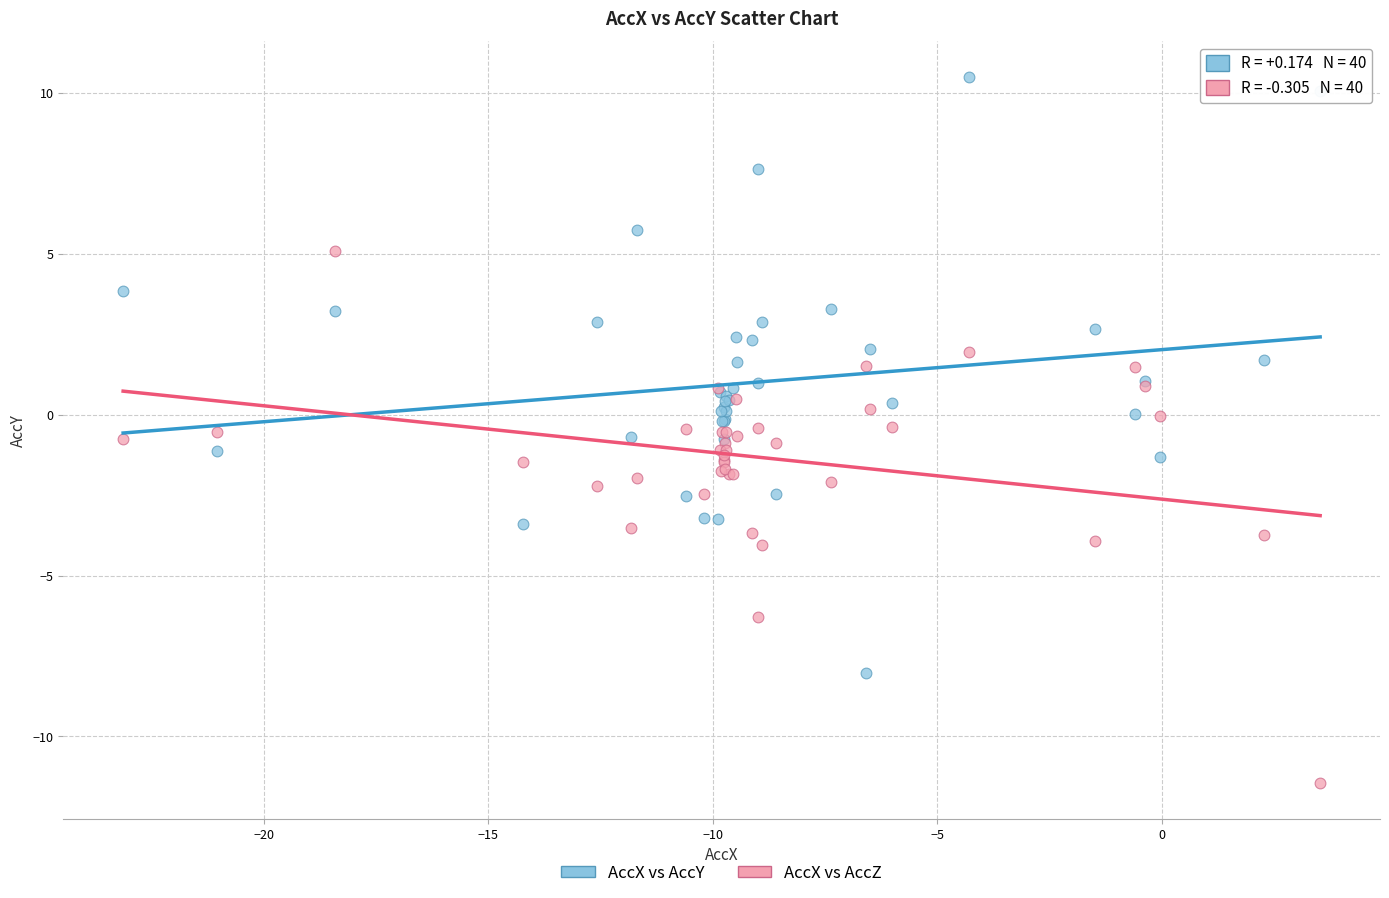

Which series reaches the maximum Y coordinate?

AccX vs AccY